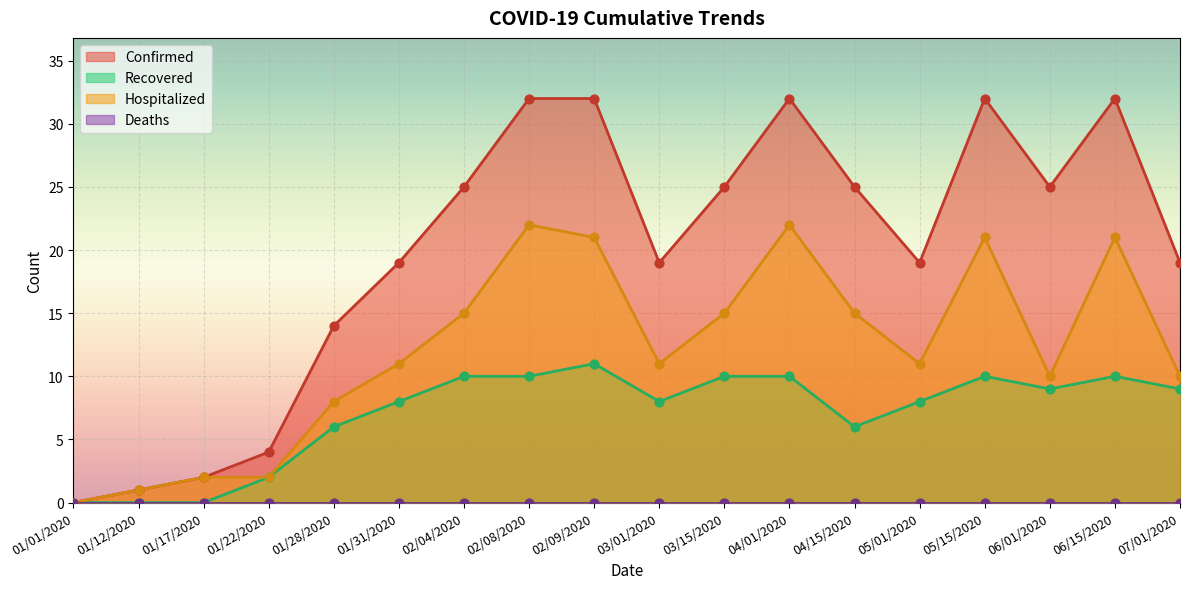

Which series reaches the maximum Y coordinate?

Confirmed